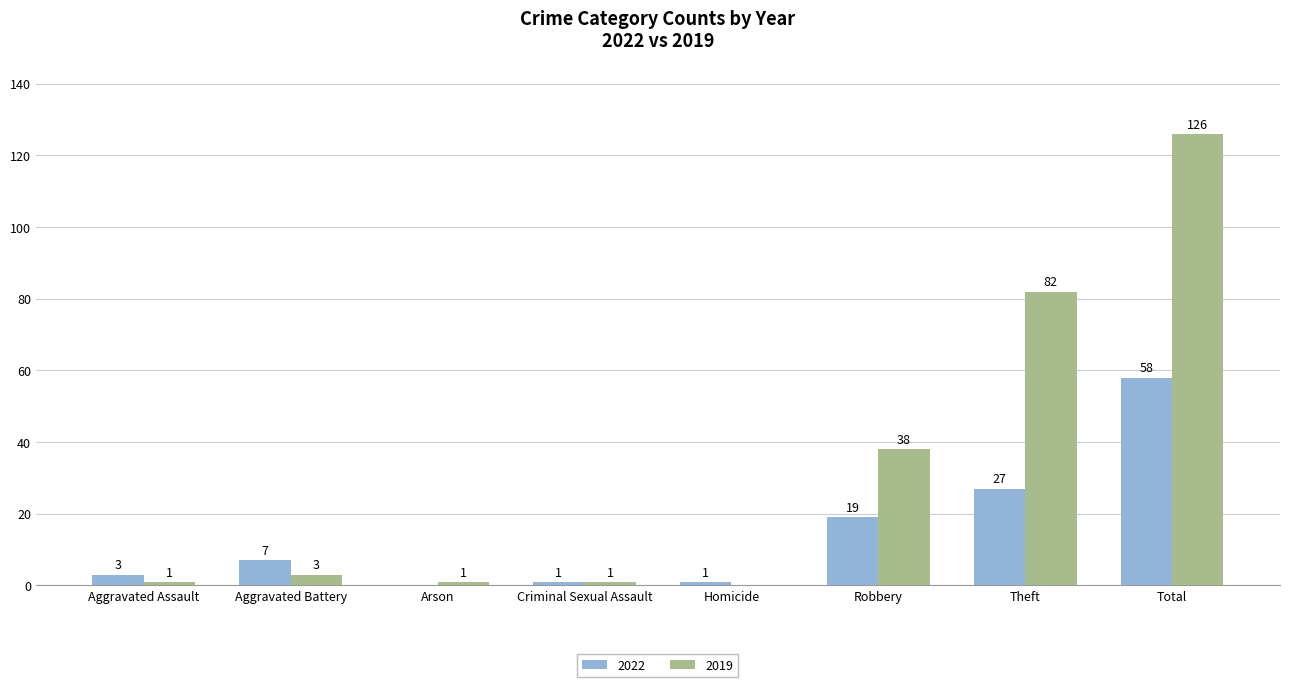

Which series has the largest total across all categories?

2019